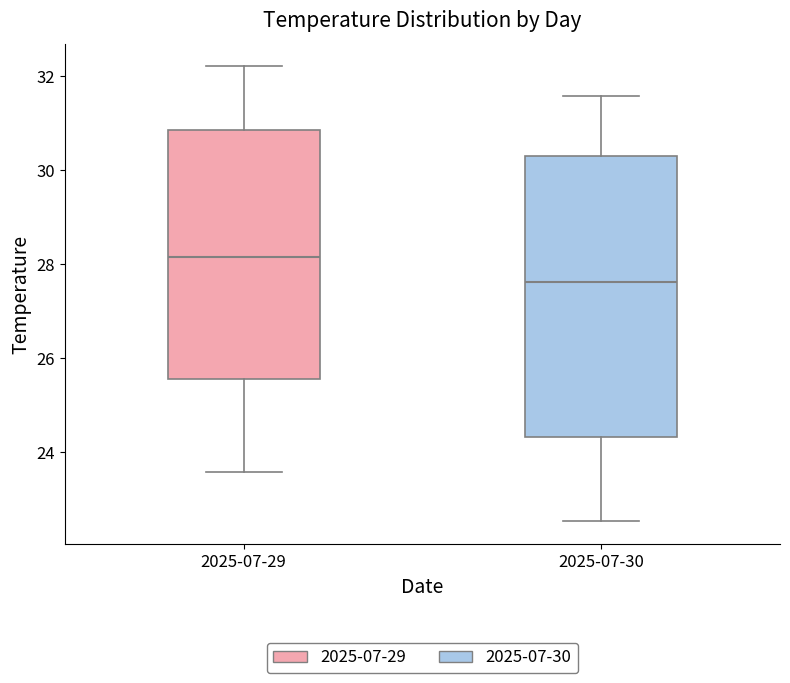

Where does the upper whisker of the box for 2025-07-30 end on the y-axis? The values are not printed on the chart, so give them approximately, as read against the axis.

31.6